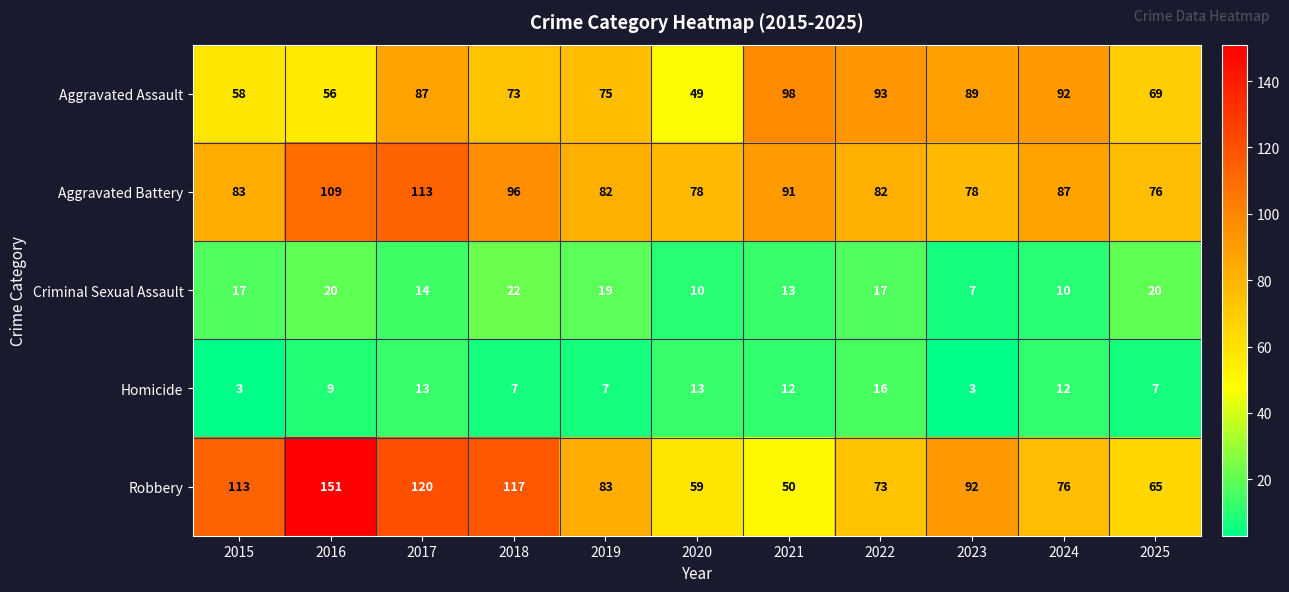

The value of Robbery at 2021 is 22. True or false?

False